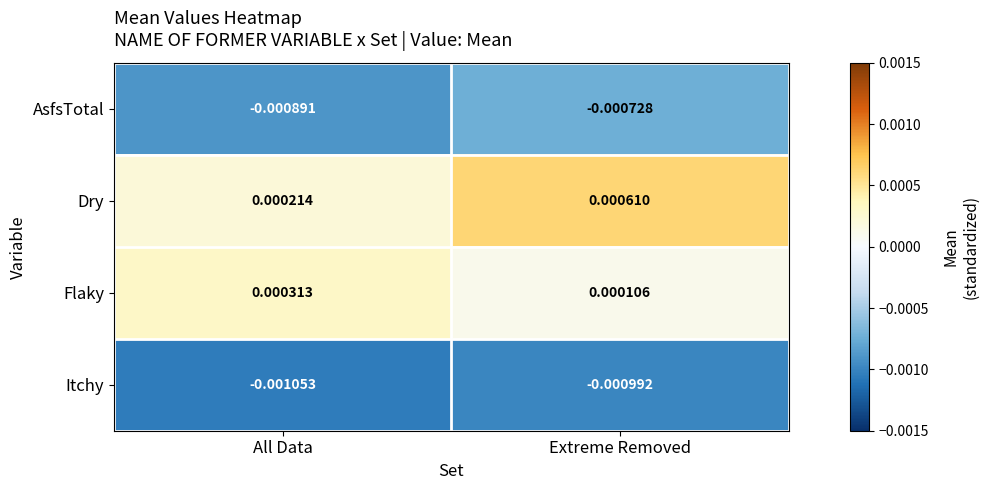

Which series has the widest spread of values?

Dry